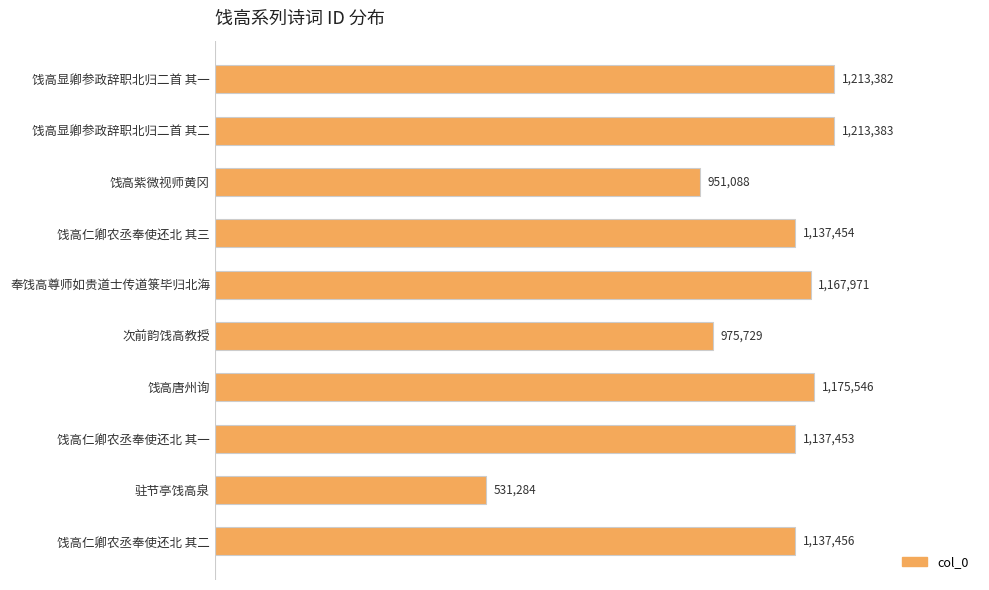

Are the bars horizontal?

Yes